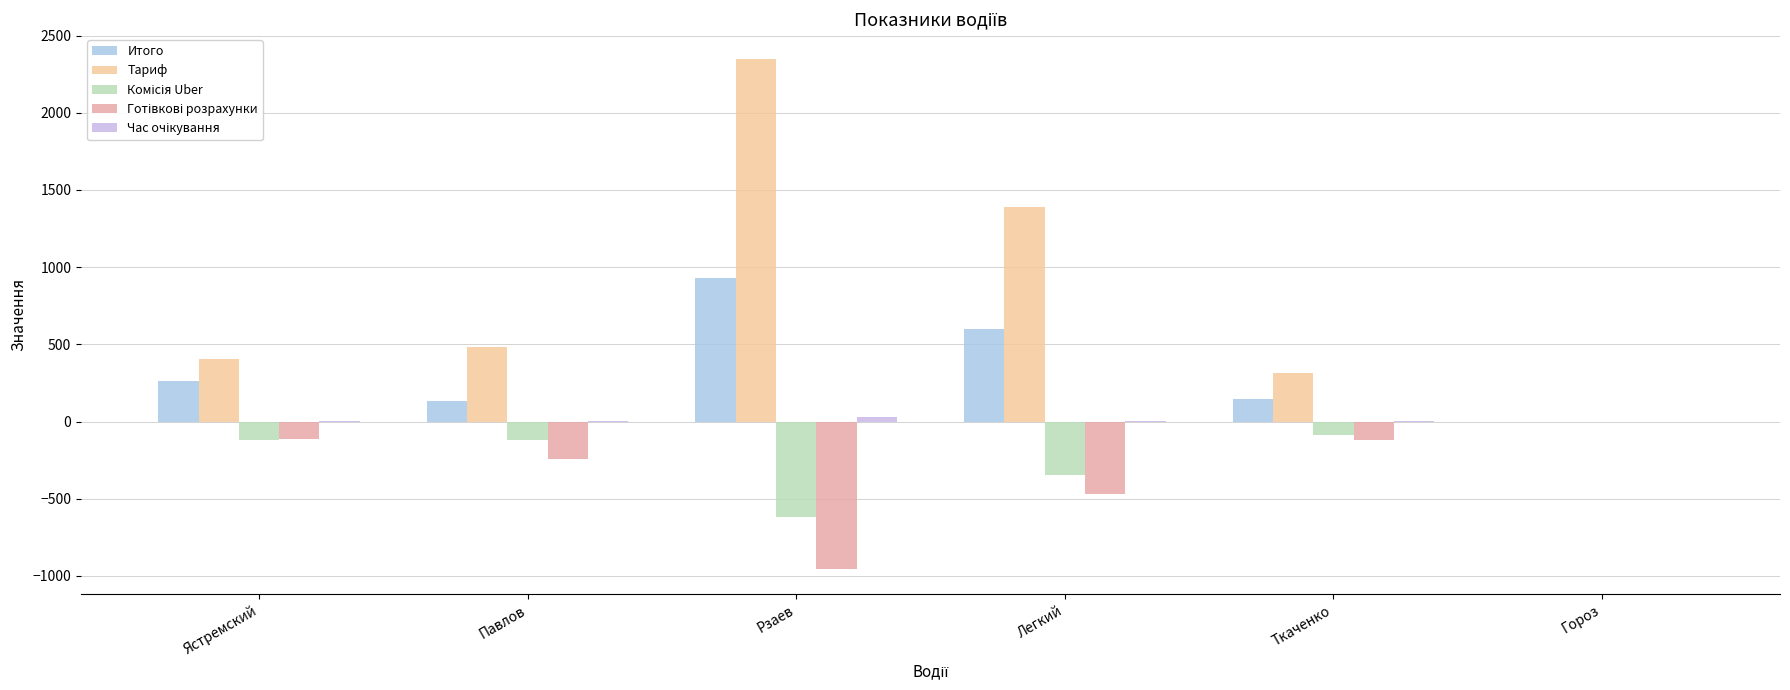

What is the greatest value displayed?

2345.8